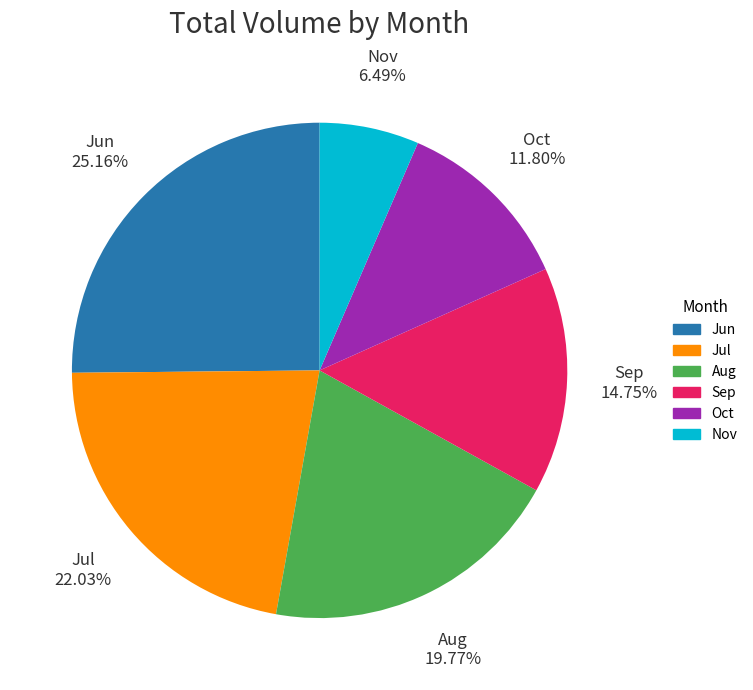

Rank the categories by value from highest to lowest.

Jun, Jul, Aug, Sep, Oct, Nov